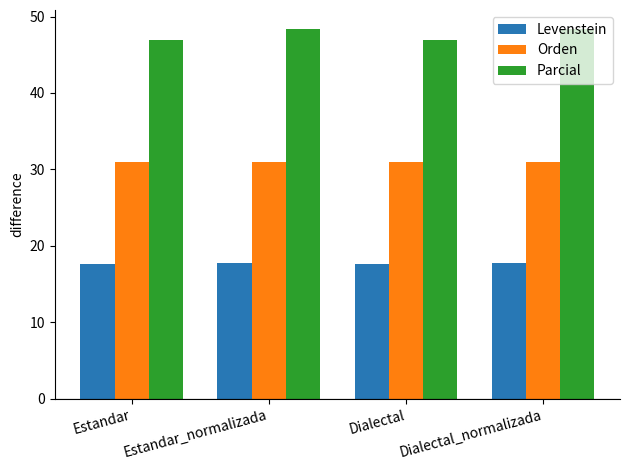

Does the chart contain stacked bars?

No